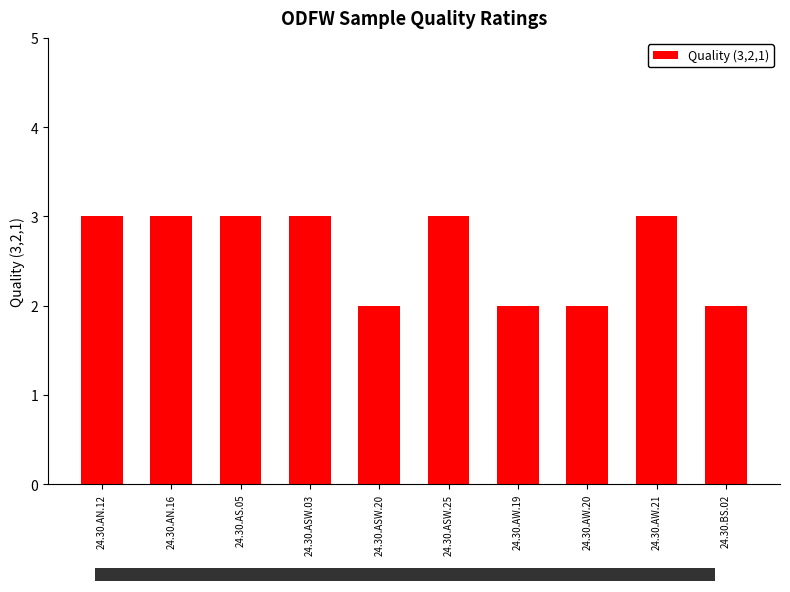

What is the change in value from 24.30.ASW.03 to 24.30.ASW.20?

-1